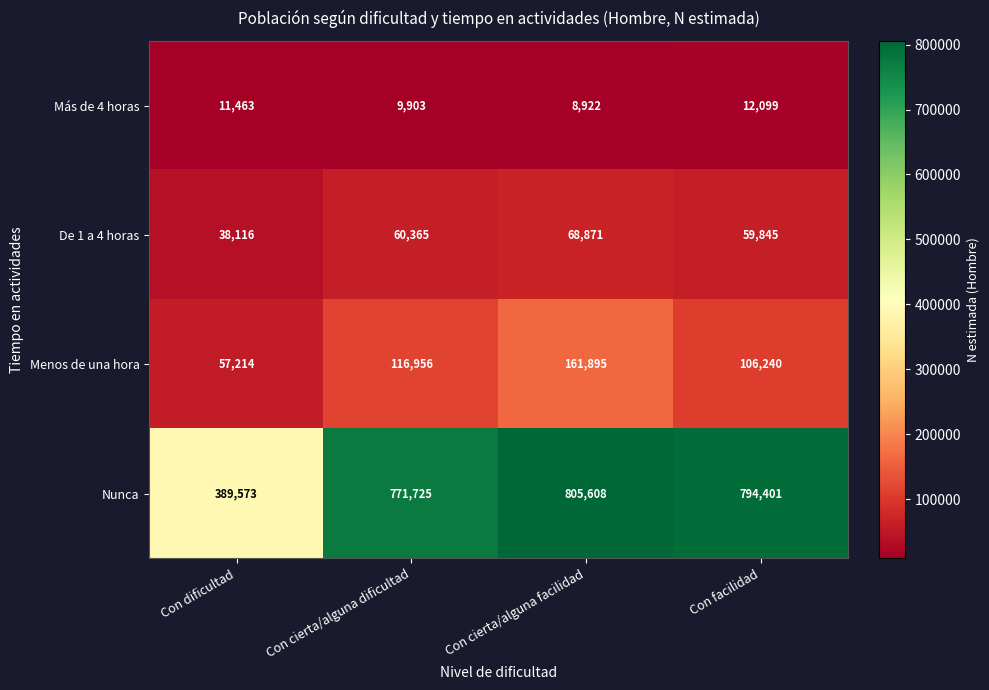

Which category has the lowest value across all series?

Con cierta/alguna facilidad